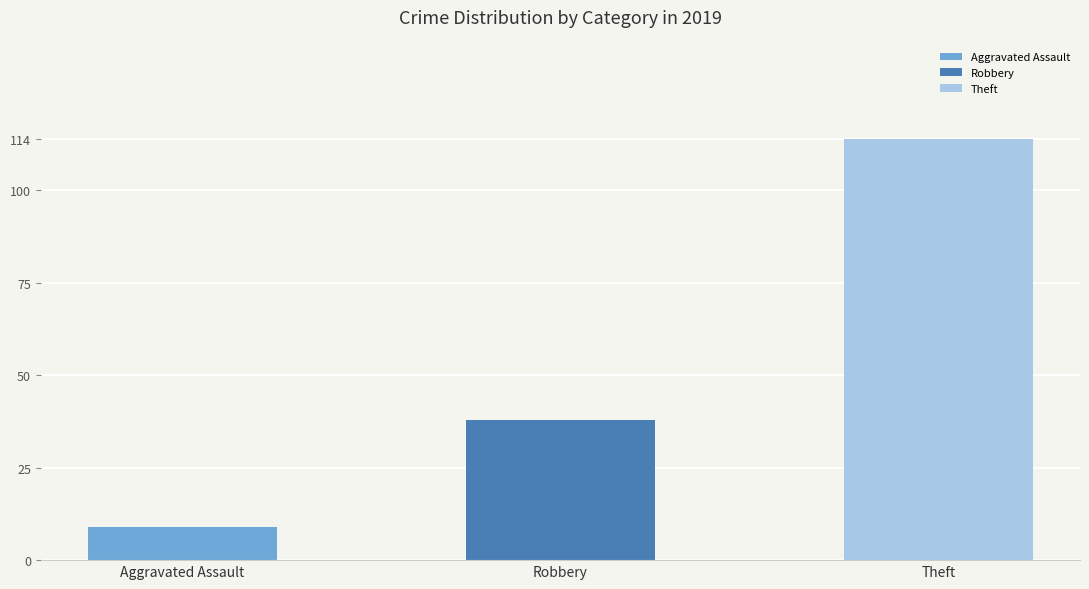

What is the minimum value shown in the chart?

9